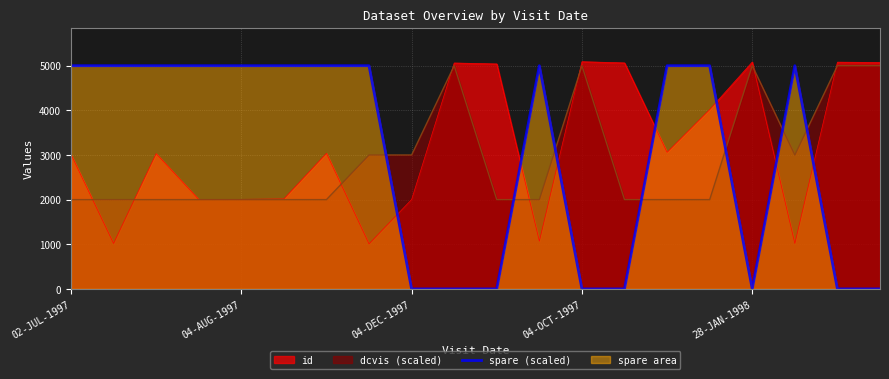

Which series has the widest spread of values?

spare (scaled)